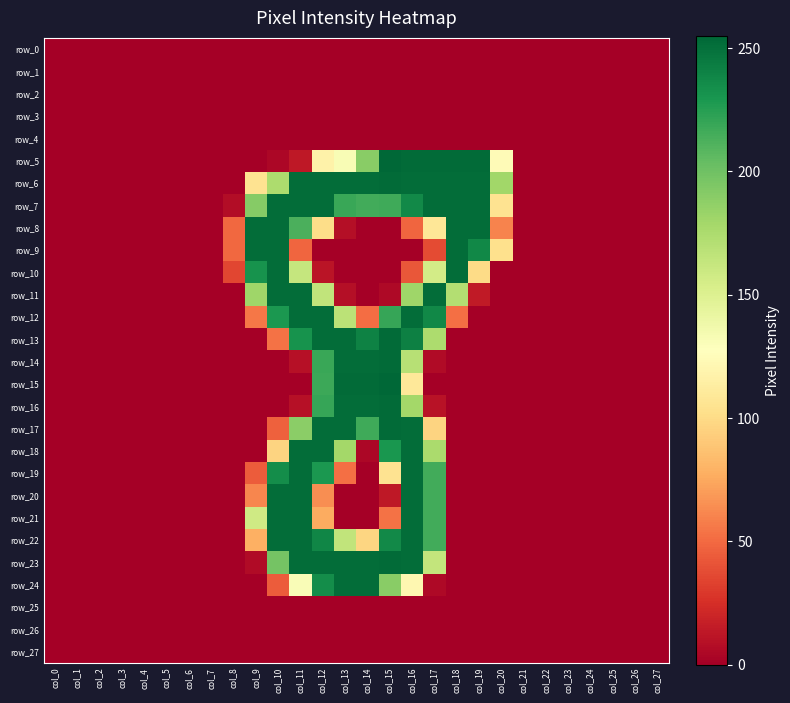

At col_13, list the series in order from largest to smallest.

row_15, row_6, row_13, row_14, row_16, row_17, row_23, row_24, row_7, row_18, row_12, row_22, row_5, row_19, row_8, row_11, row_0, row_1, row_2, row_3, row_4, row_9, row_10, row_20, row_21, row_25, row_26, row_27